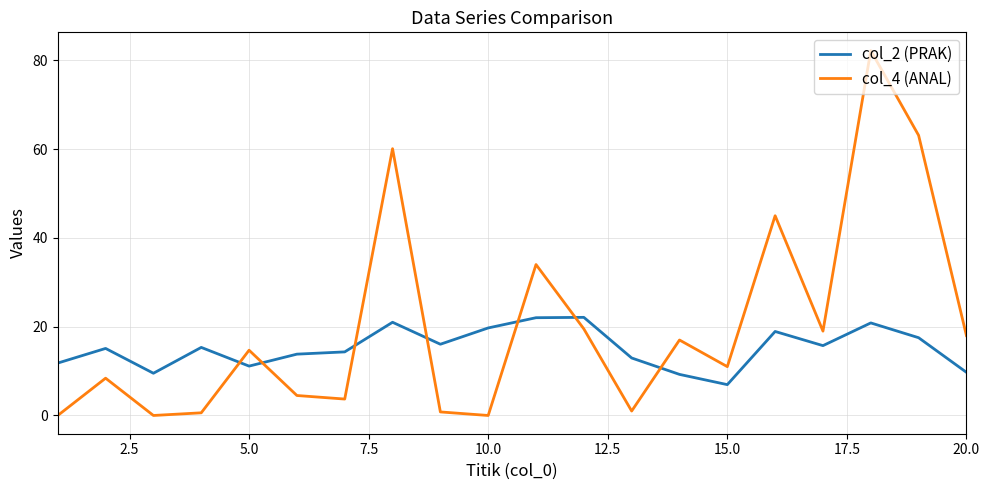

What is the maximum value for col_2 (PRAK)?

22.1